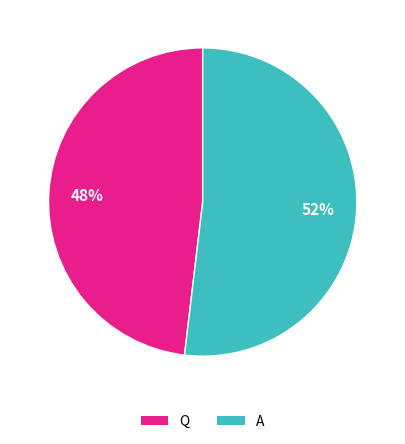

What is the largest slice in the pie chart?

A